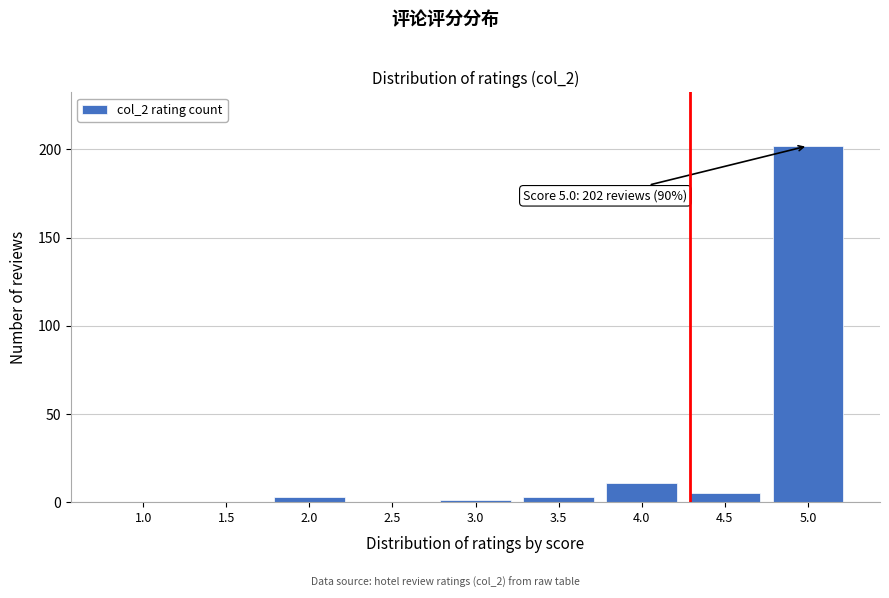

Reading left to right, what are all the values shown in this chart?

1.0=0	1.5=0	2.0=3	2.5=0	3.0=1	3.5=3	4.0=11	4.5=5	5.0=202